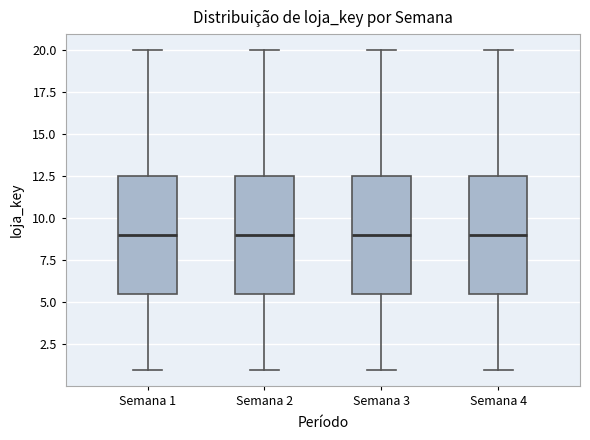

Reading left to right, read every box against the y-axis: the position of its median line, the range the box covers, and the ends of its whiskers. The values are not printed on the chart, so give them approximately, as read against the axis.

Semana 1: median 9.0, box 5.5 to 12.5, whiskers 1.0 to 20.0
Semana 2: median 9.0, box 5.5 to 12.5, whiskers 1.0 to 20.0
Semana 3: median 9.0, box 5.5 to 12.5, whiskers 1.0 to 20.0
Semana 4: median 9.0, box 5.5 to 12.5, whiskers 1.0 to 20.0